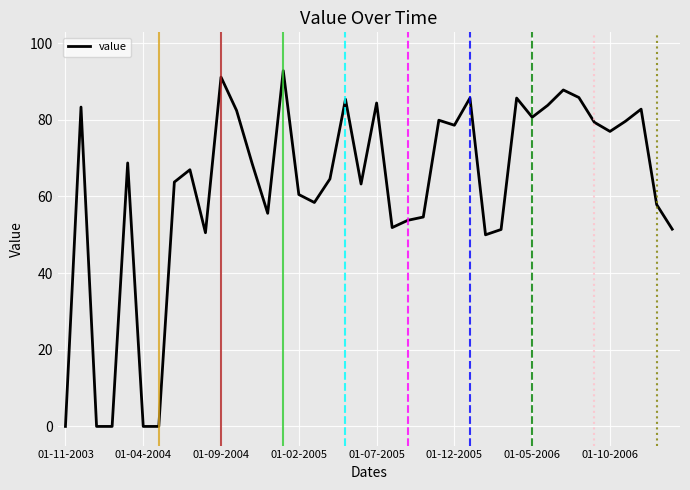

What is the maximum value shown in the chart?

92.8